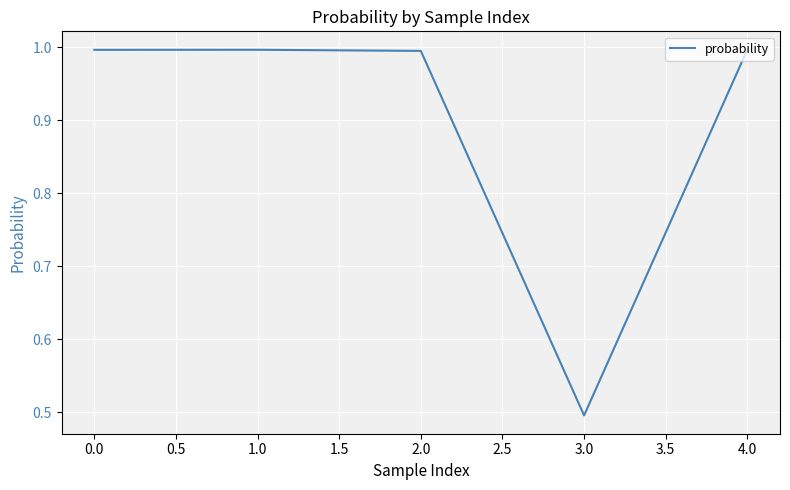

How many interior local peaks (higher than both neighbors) does the data have?

1